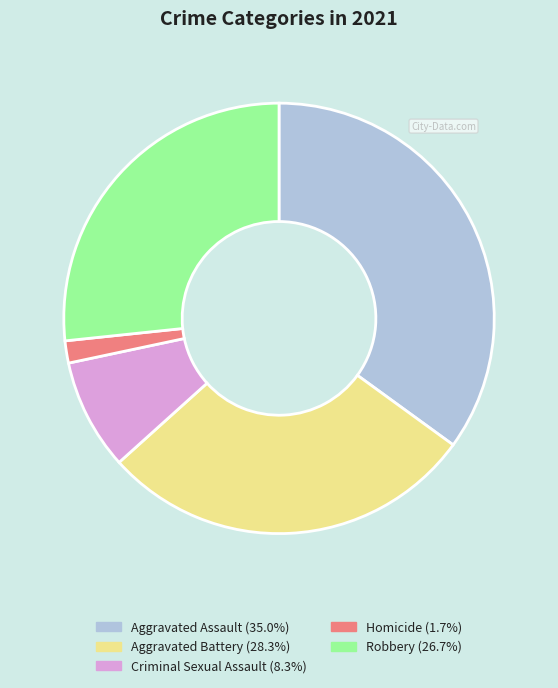

Which category has the smallest portion of the pie?

Homicide